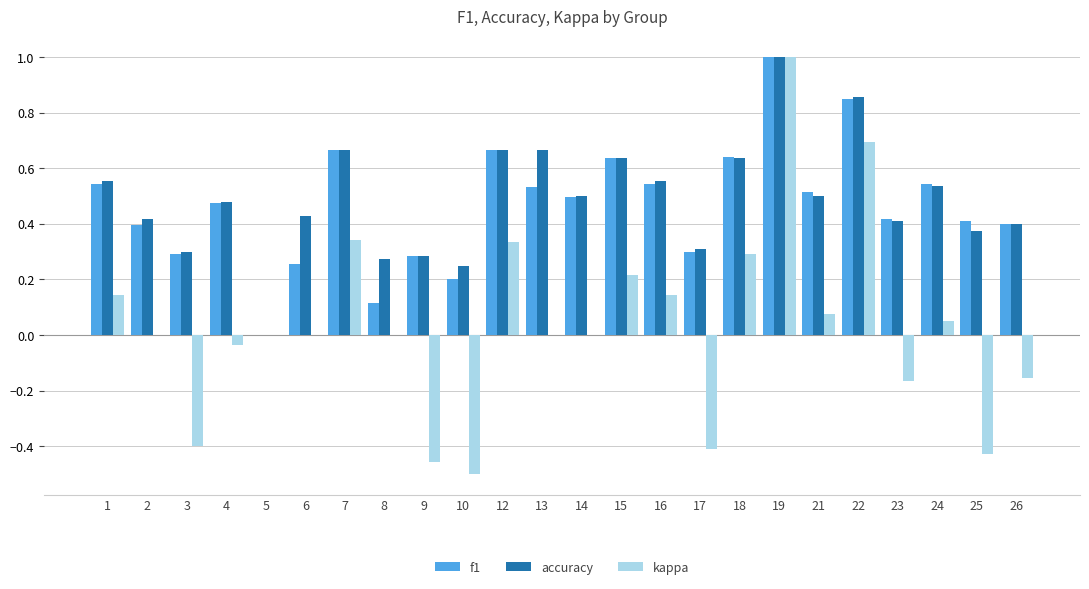

Is the value of kappa at 2 greater than the value of accuracy at 12?

No